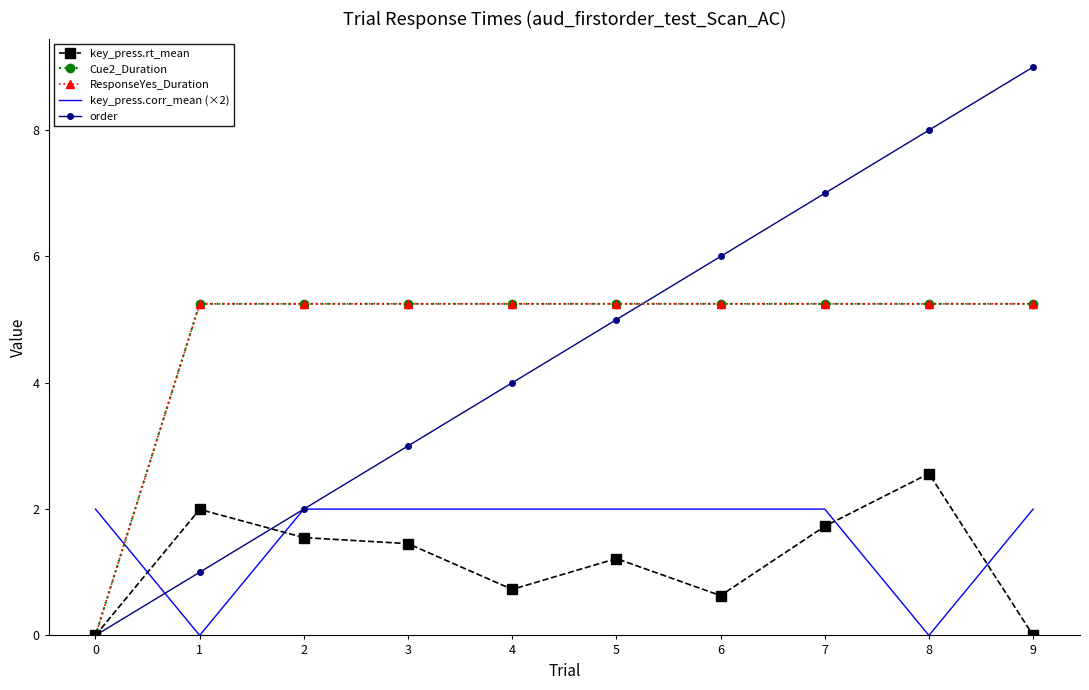

Between which two adjacent categories do Cue2_Duration and order first intersect?

5 and 6